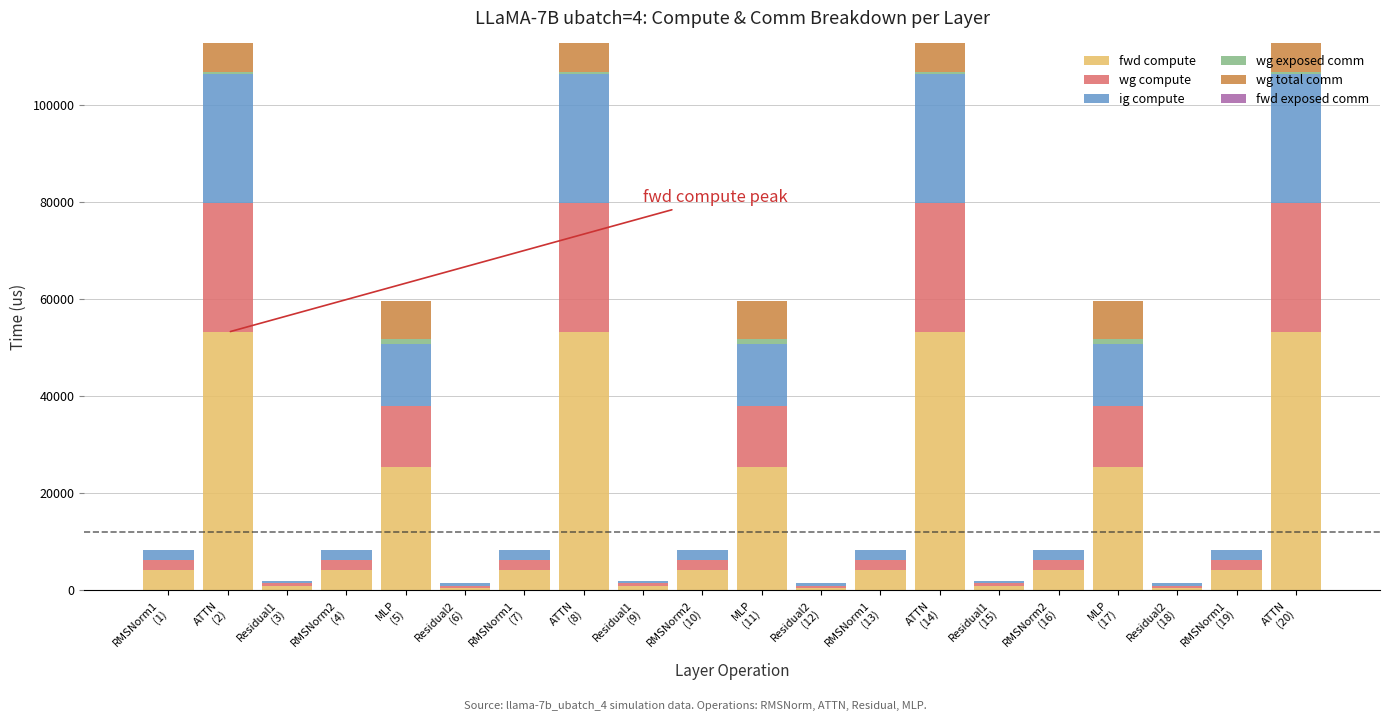

Are the bars grouped side by side (vs. stacked)?

No